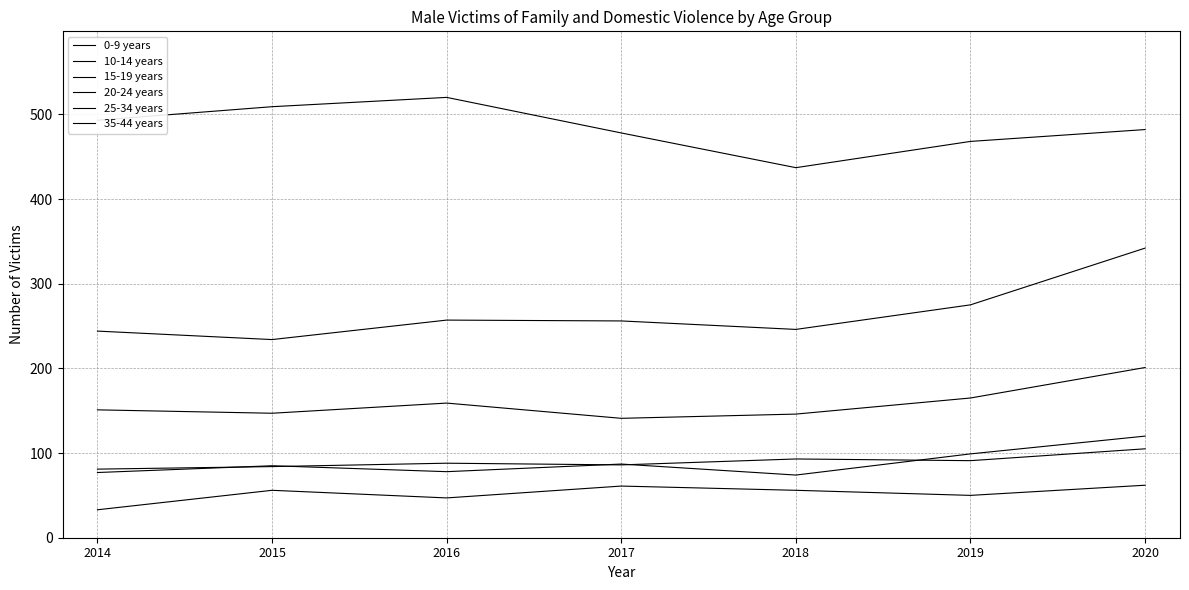

Rank the series at 2020 from highest to lowest value.

0-9 years, 10-14 years, 15-19 years, 35-44 years, 25-34 years, 20-24 years